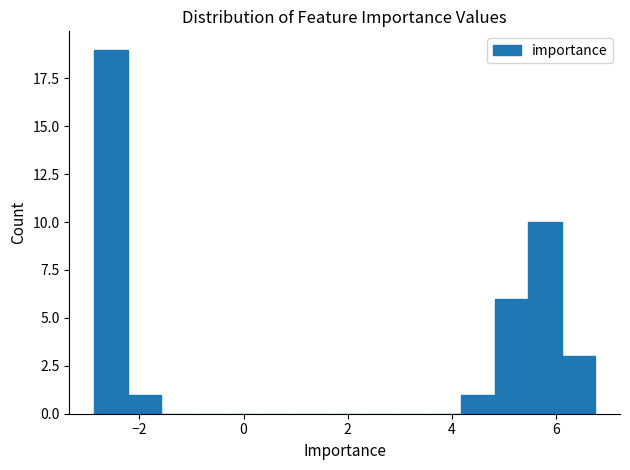

Read against the x-axis, roughly where is the centre of the tallest bar?

-2.6